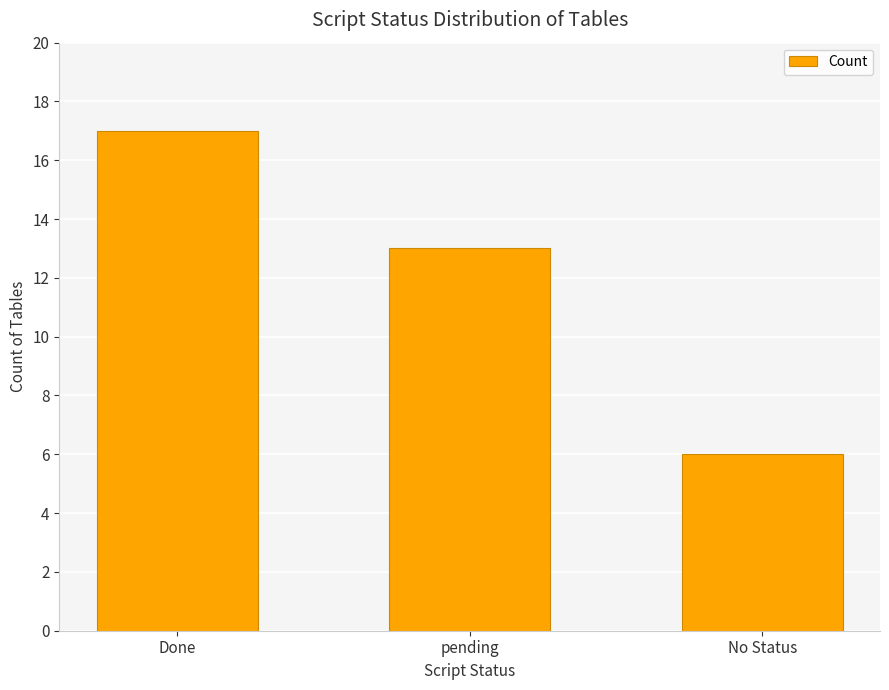

The value at No Status is 2. True or false?

False